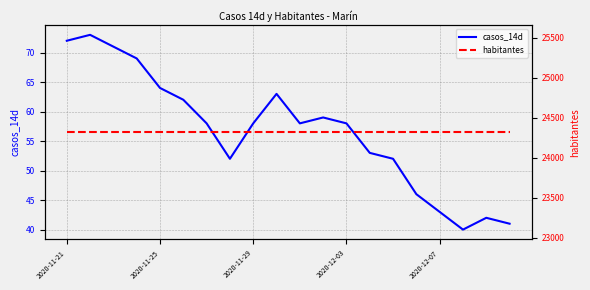

True or false: casos_14d and habitantes intersect in this chart.

False